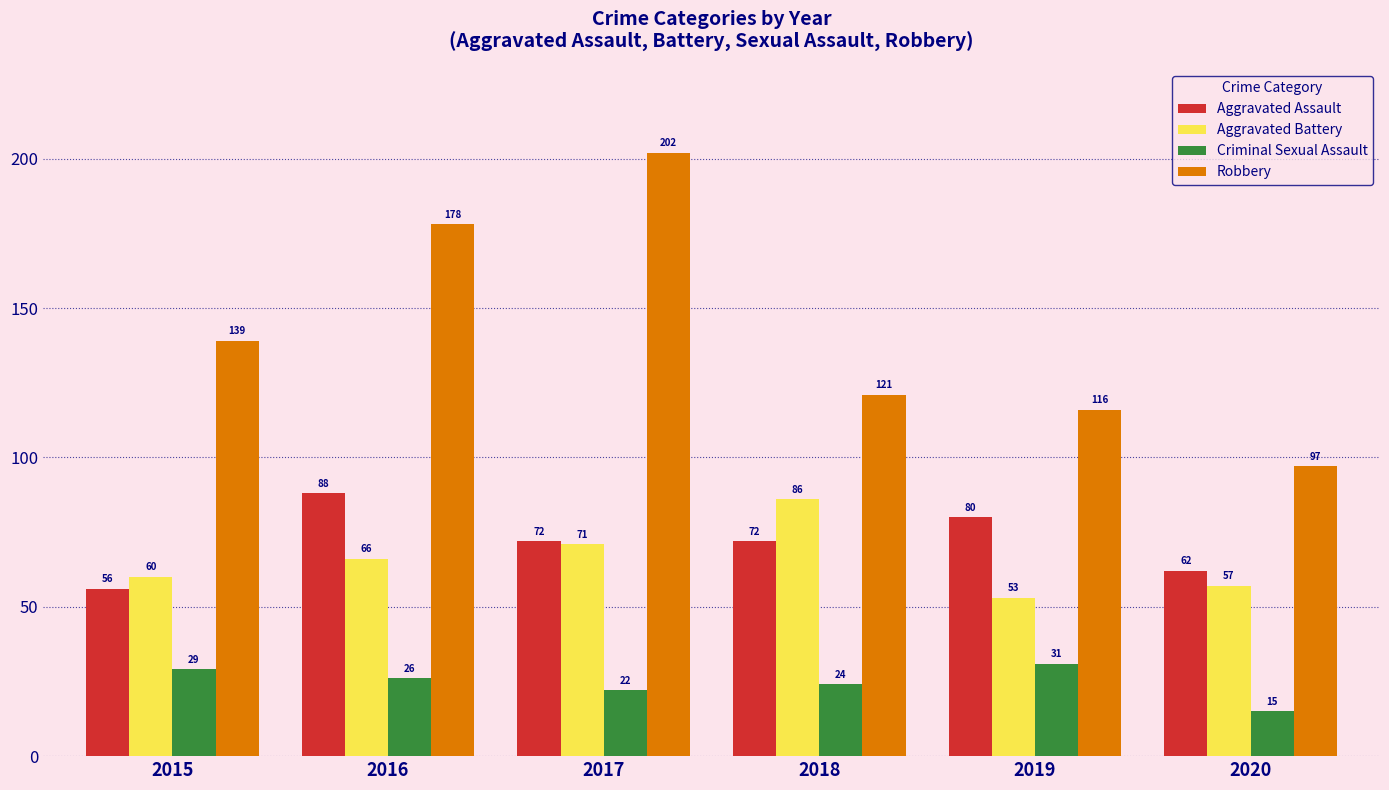

Which series changed the most between 2015 and 2020?

Robbery